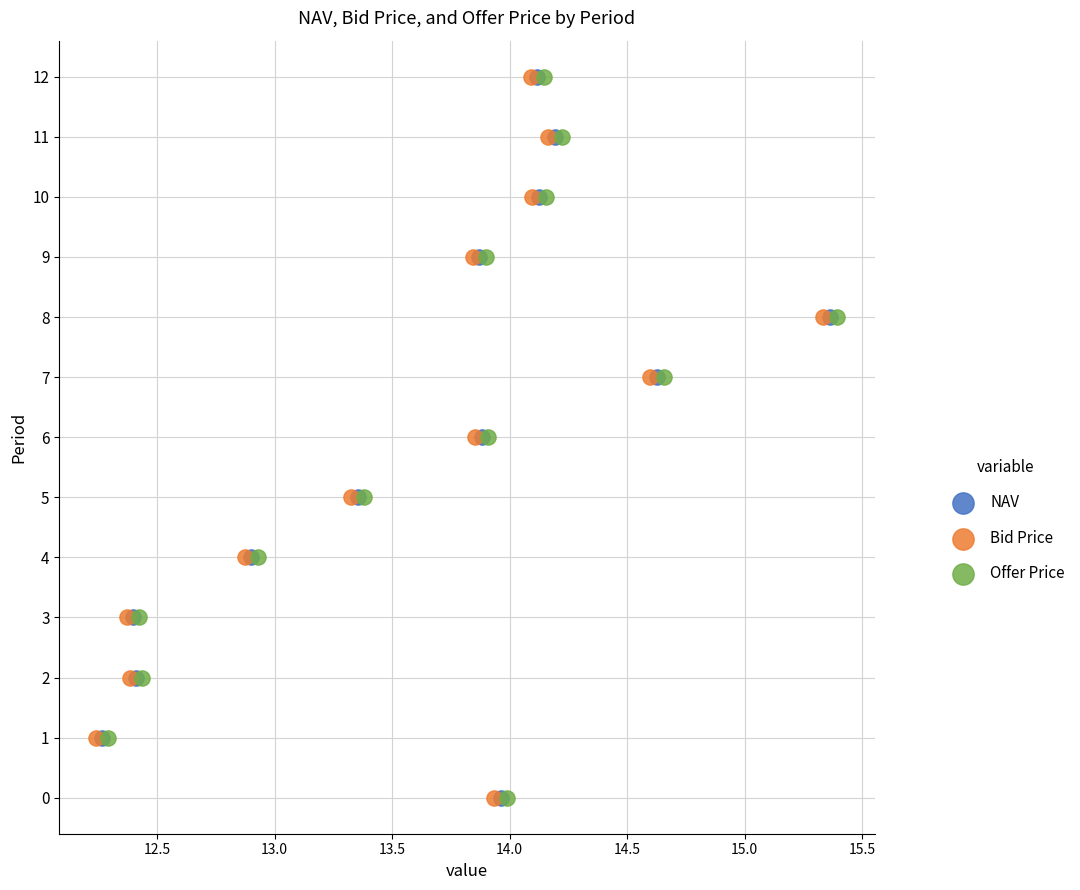

Which series reaches the minimum Y coordinate?

NAV